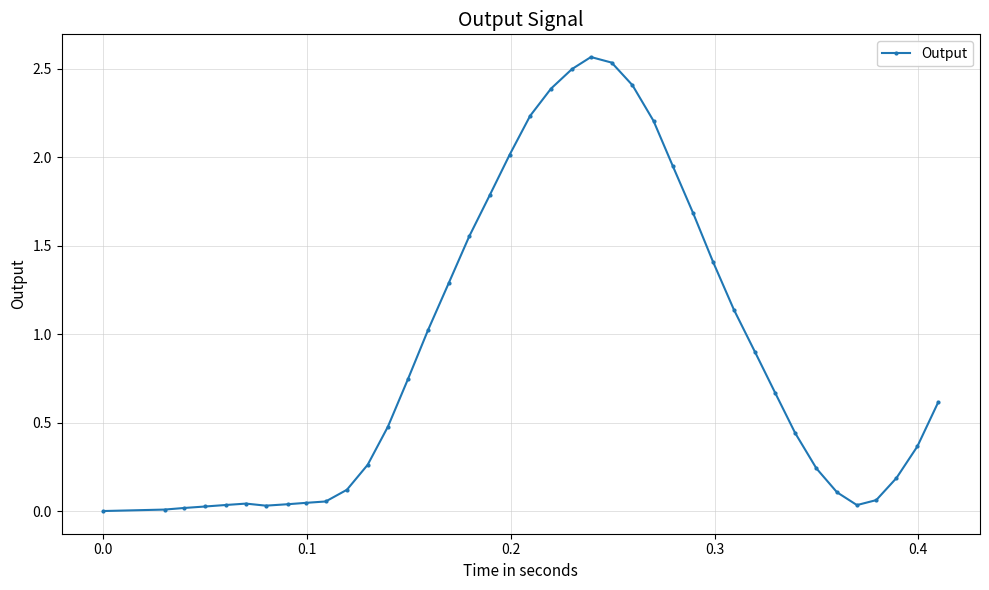

What is the average value?

0.9